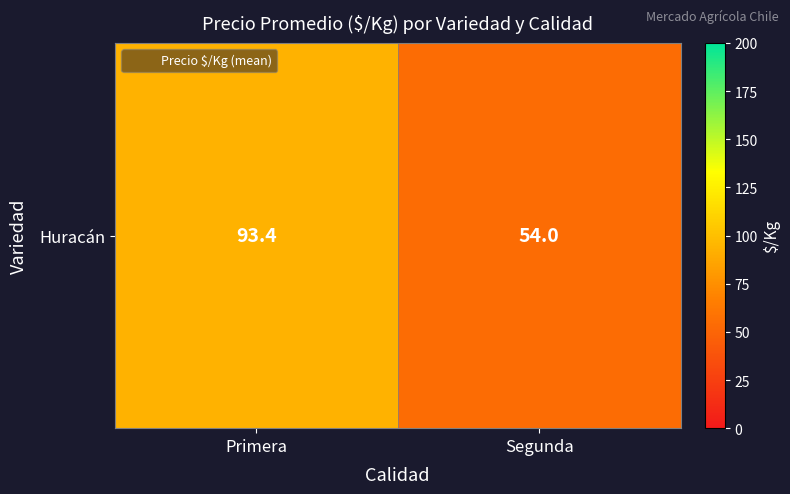

Reading right to left, extract all data points from this chart.

54.0	93.4